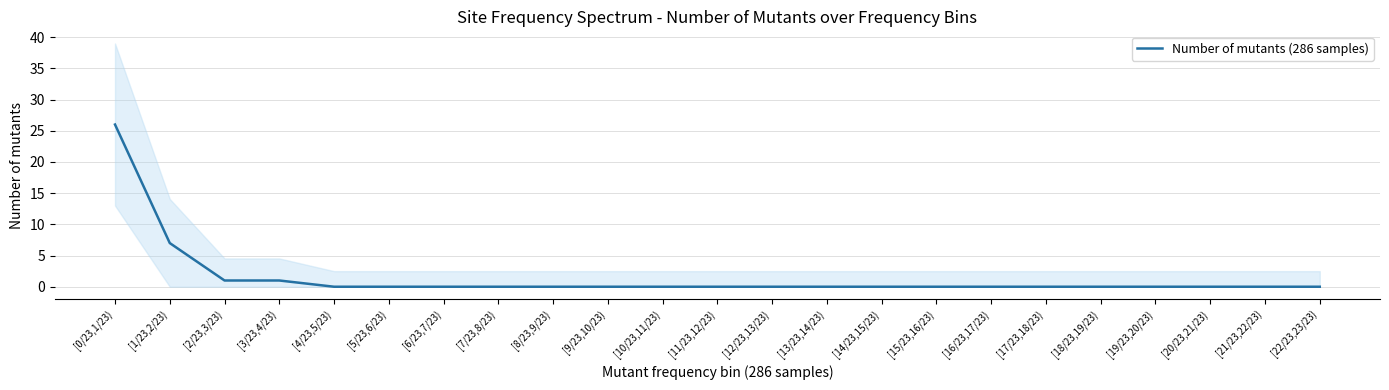

What position from the left is [19/23,20/23)?

20